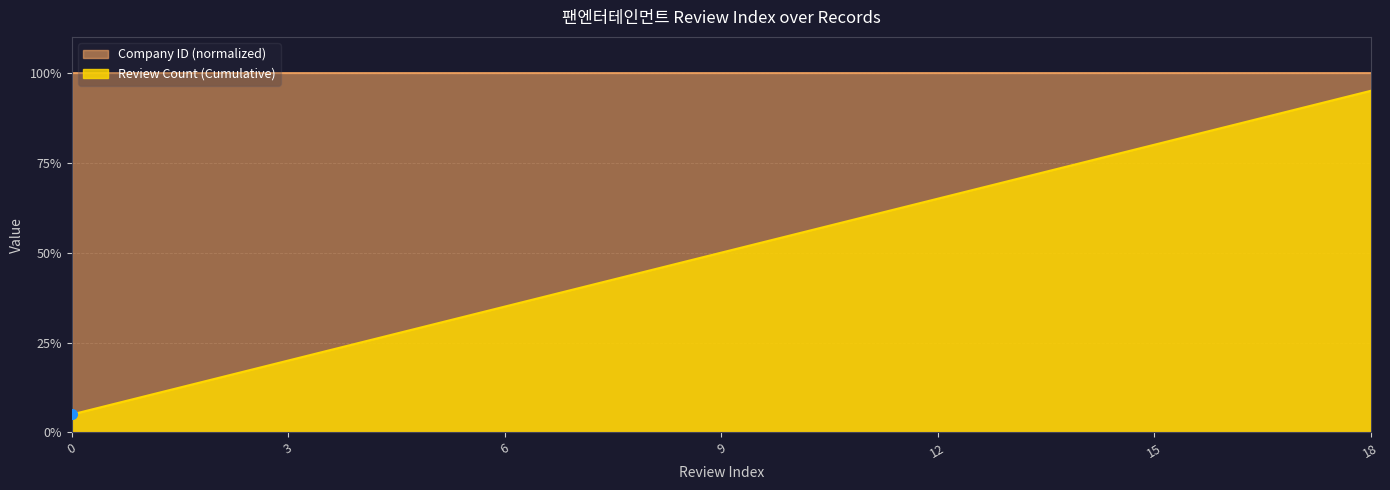

True or false: the data shows 2 at 1.

True